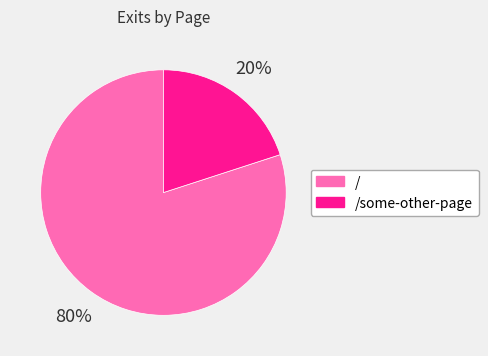

Do / and /some-other-page together represent more than half of the pie?

Yes